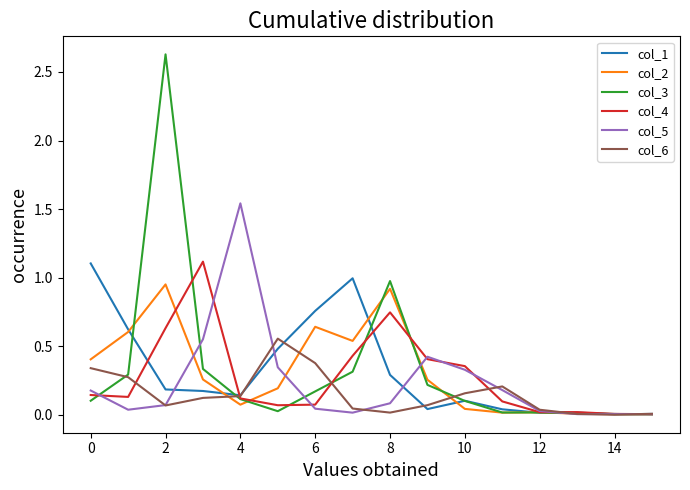

What is the maximum value shown in the chart?

2.6